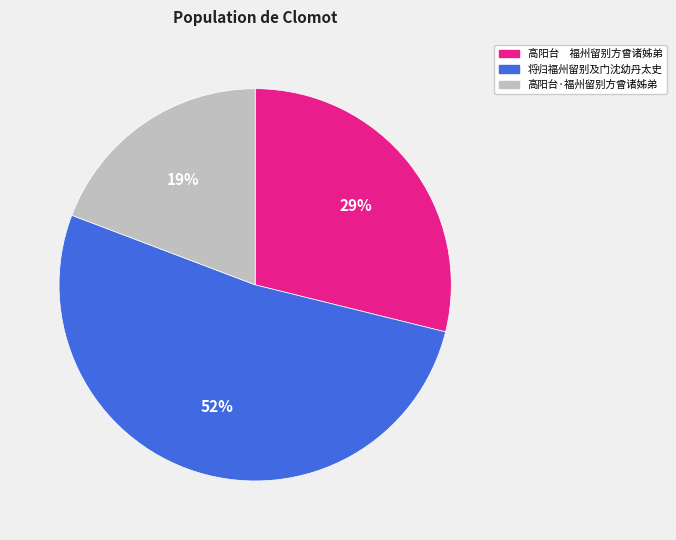

Rank the categories by value from lowest to highest.

高阳台·福州留别方曾诸姊弟, 高阳台 福州留别方曾诸姊弟, 将归福州留别及门沈幼丹太史